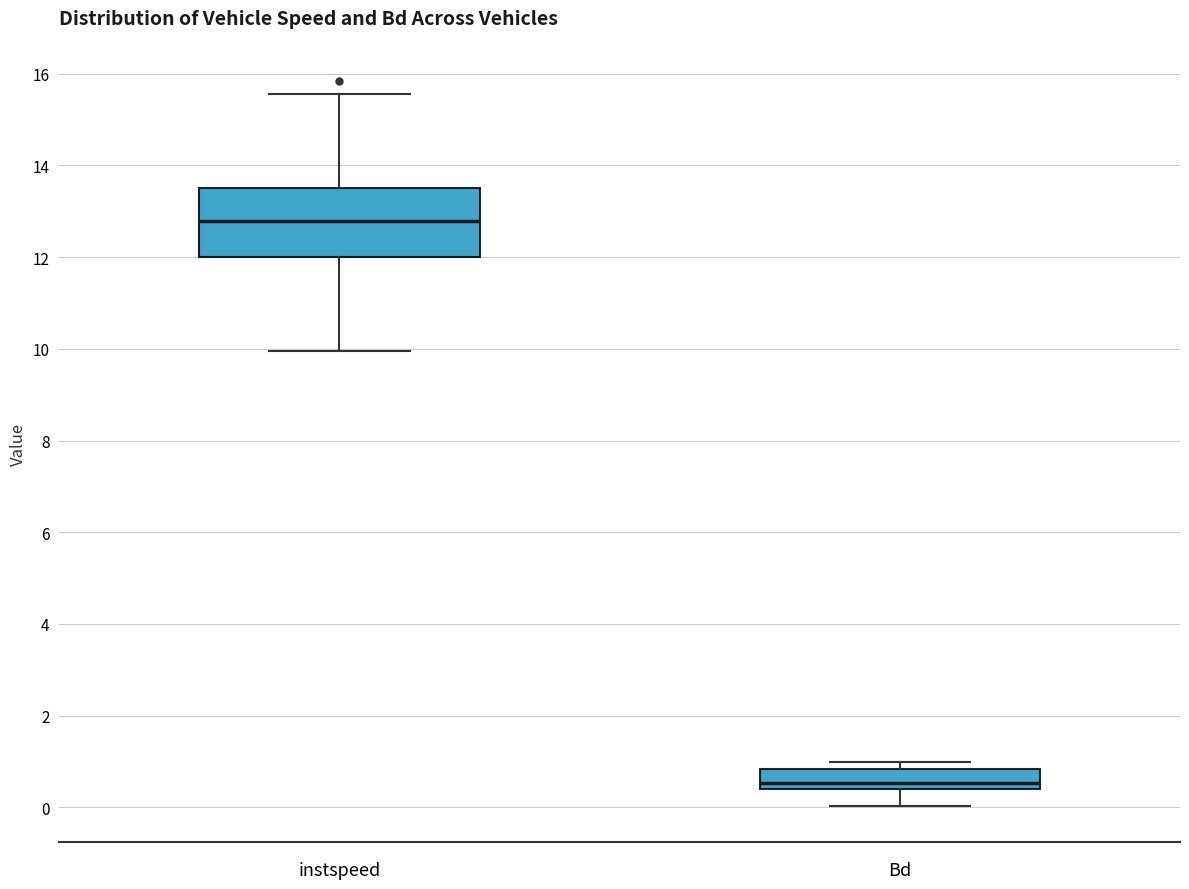

Reading left to right, transcribe this box plot: for each box, give where its median line is, the range the box spans, and where its two whiskers end, as read against the y-axis. The values are not printed on the chart, so give them approximately, as read against the axis.

instspeed: median 12.8, box 12.0 to 13.6, whiskers 10.0 to 15.6
Bd: median 0.6, box 0.4 to 0.8, whiskers 0.0 to 1.0